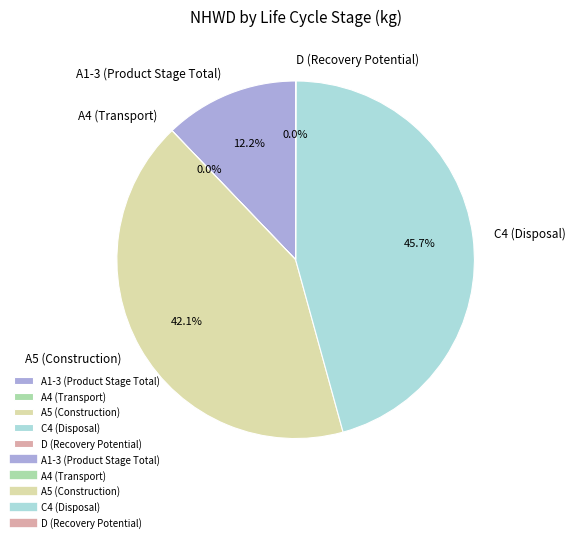

What percentage is the C4 (Disposal) slice, to the nearest percent?

46%